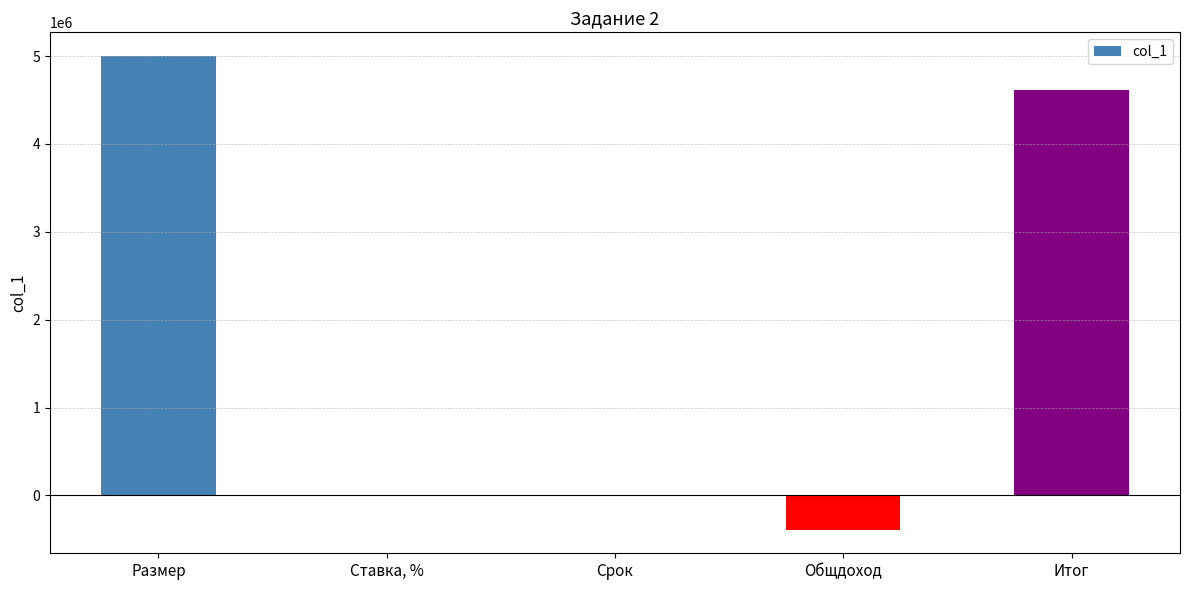

The chart shows a value of 5000000.0 at Размер. True or false?

True